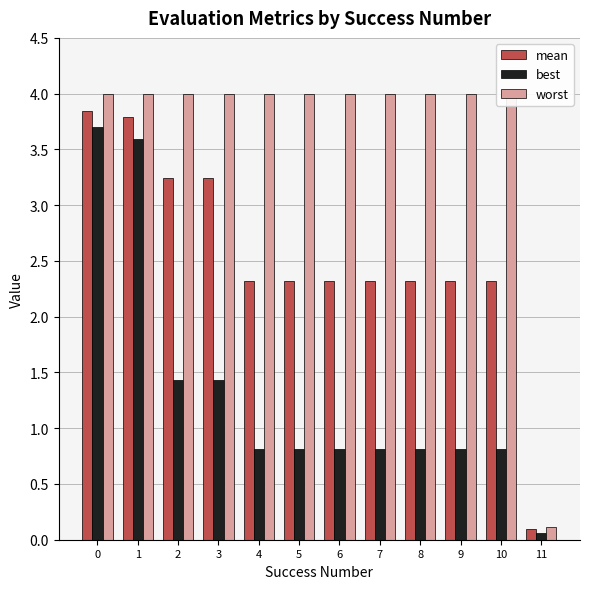

What is the difference between the mean values at 1 and 10?

1.5